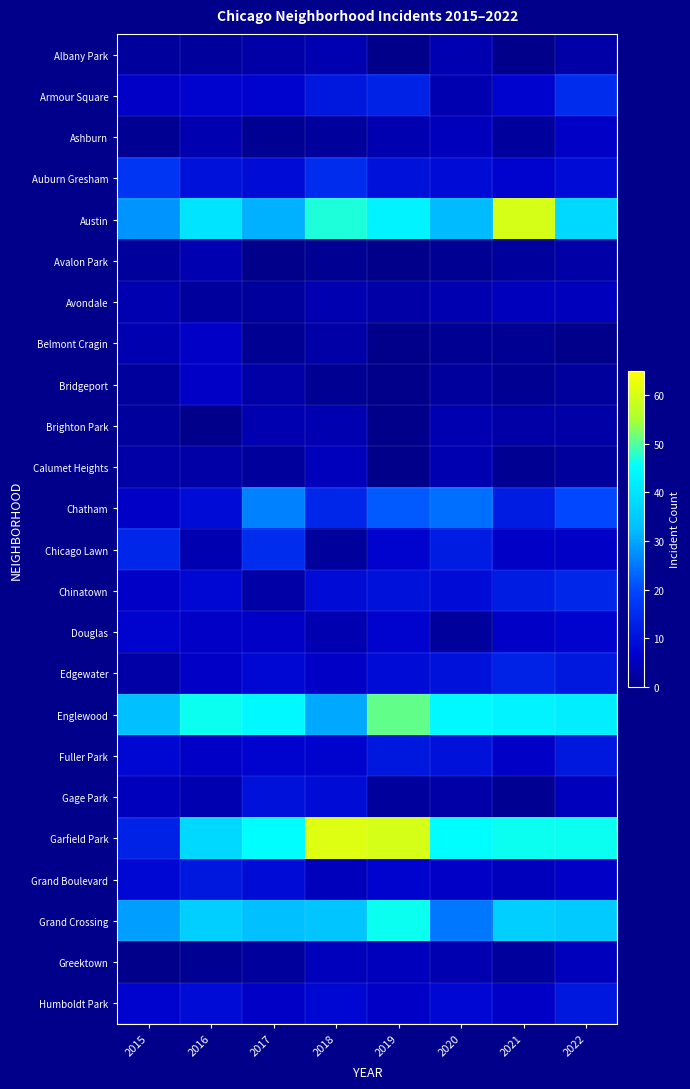

What is the minimum value shown in the chart?

1.0